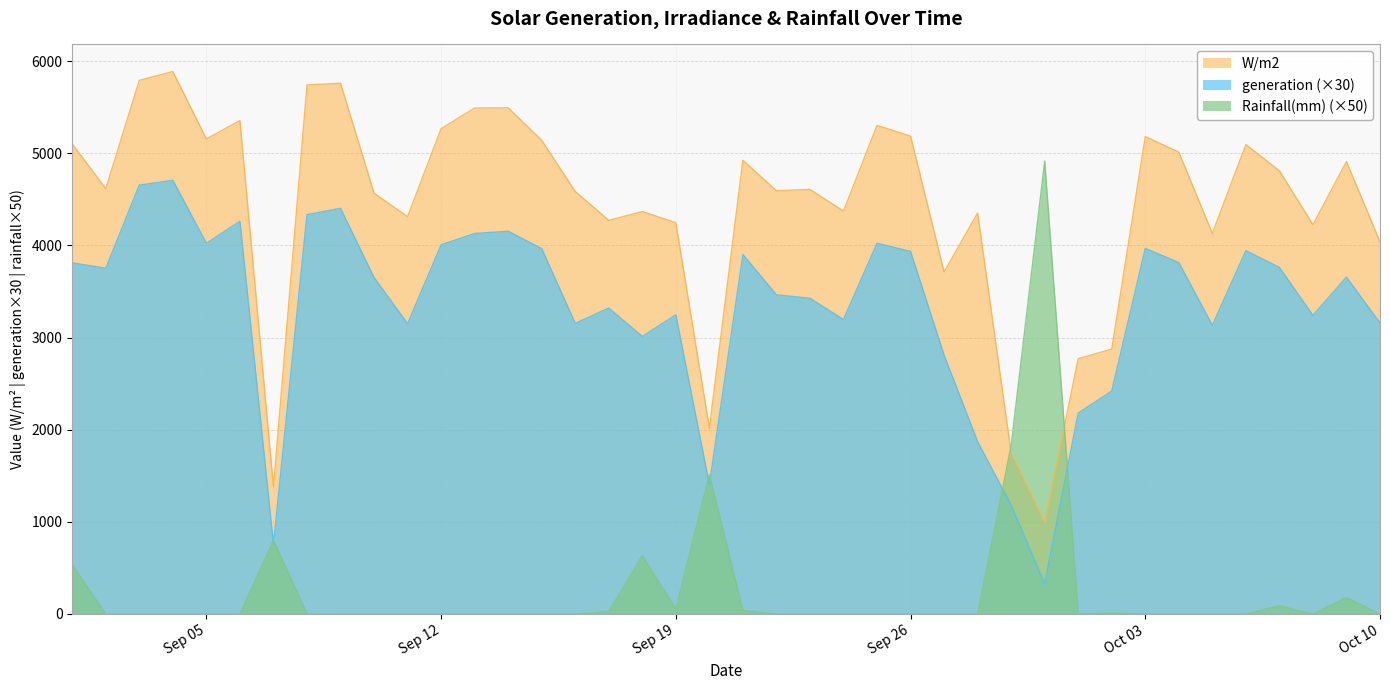

Rank the series by their average value, from lowest to highest.

Rainfall(mm) (×50), generation (×30), W/m2